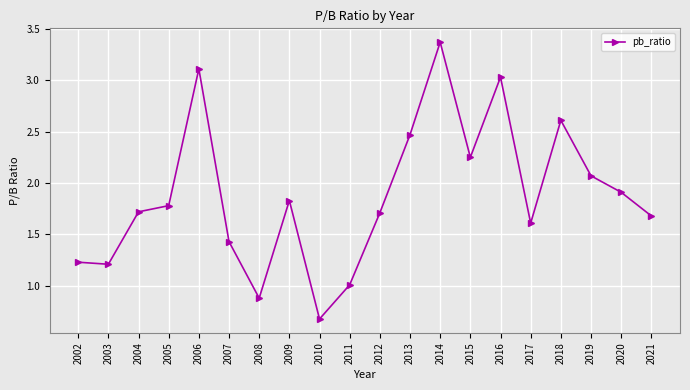

How many points are higher than both their immediate neighbors (excluding endpoints)?

5